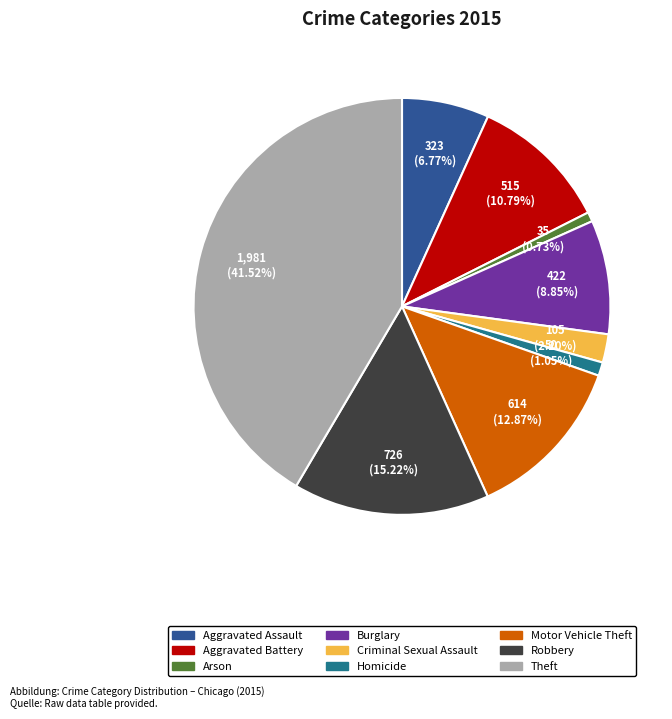

To the nearest percent, what is the difference between the Homicide and Burglary slice percentages?

8%